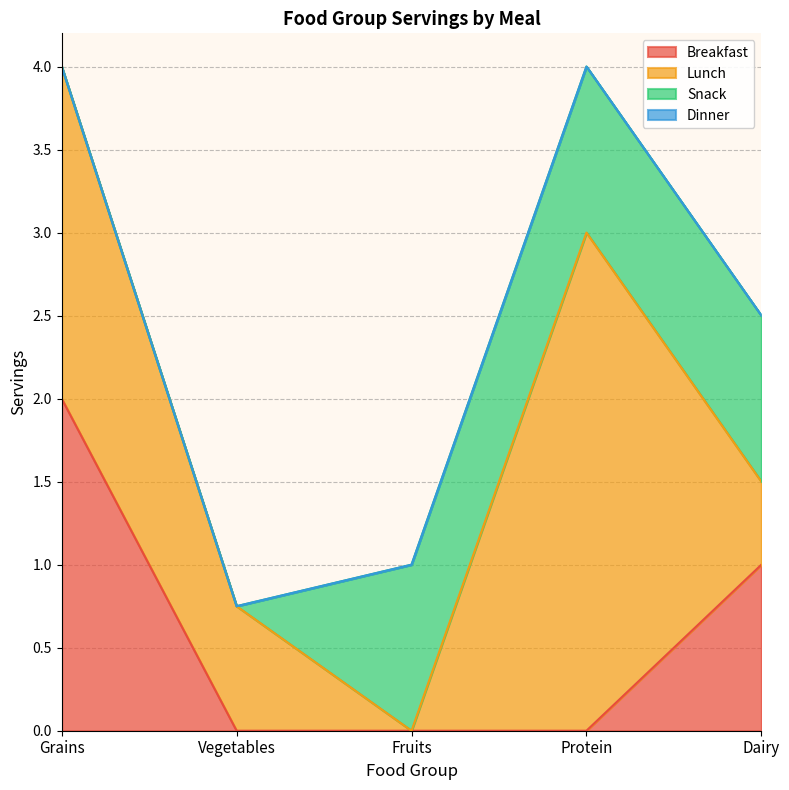

Reading left to right, list all the values displayed in this chart.

Breakfast: 2.0	0.0	0.0	0.0	1.0
Lunch: 2.0	0.8	0.0	3.0	0.5
Snack: 0.0	0.0	1.0	1.0	1.0
Dinner: 0.0	0.0	0.0	0.0	0.0